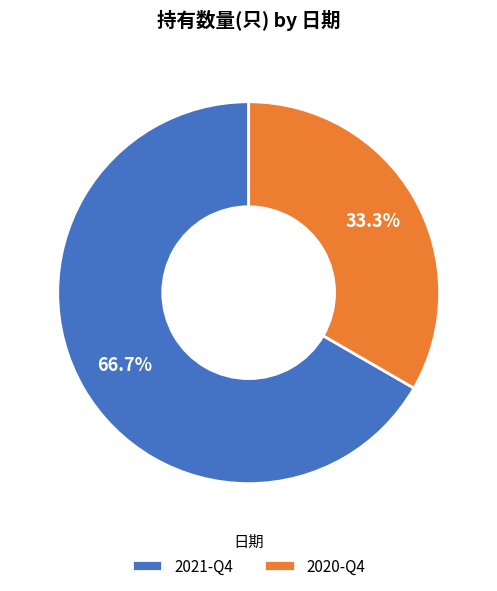

To the nearest percent, what is the average slice percentage?

50%